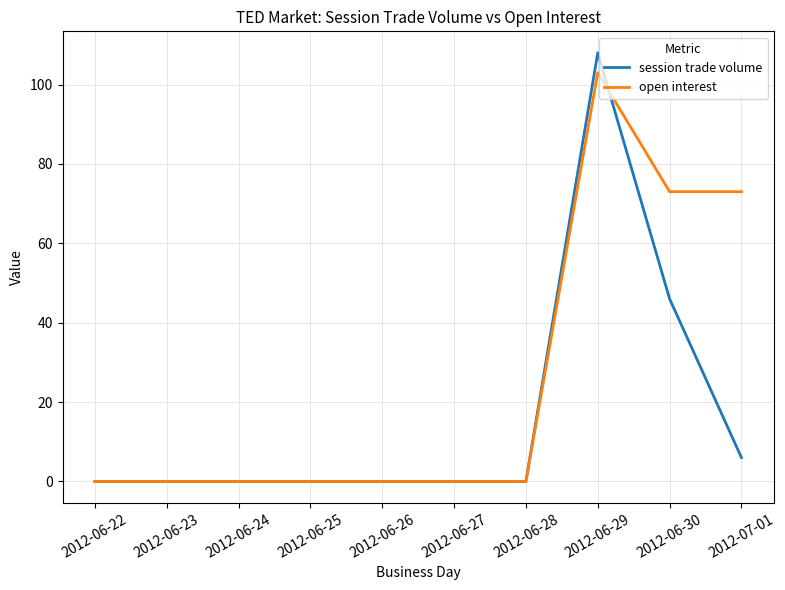

At 2012-06-29, list the series in order from smallest to largest.

open interest, session trade volume